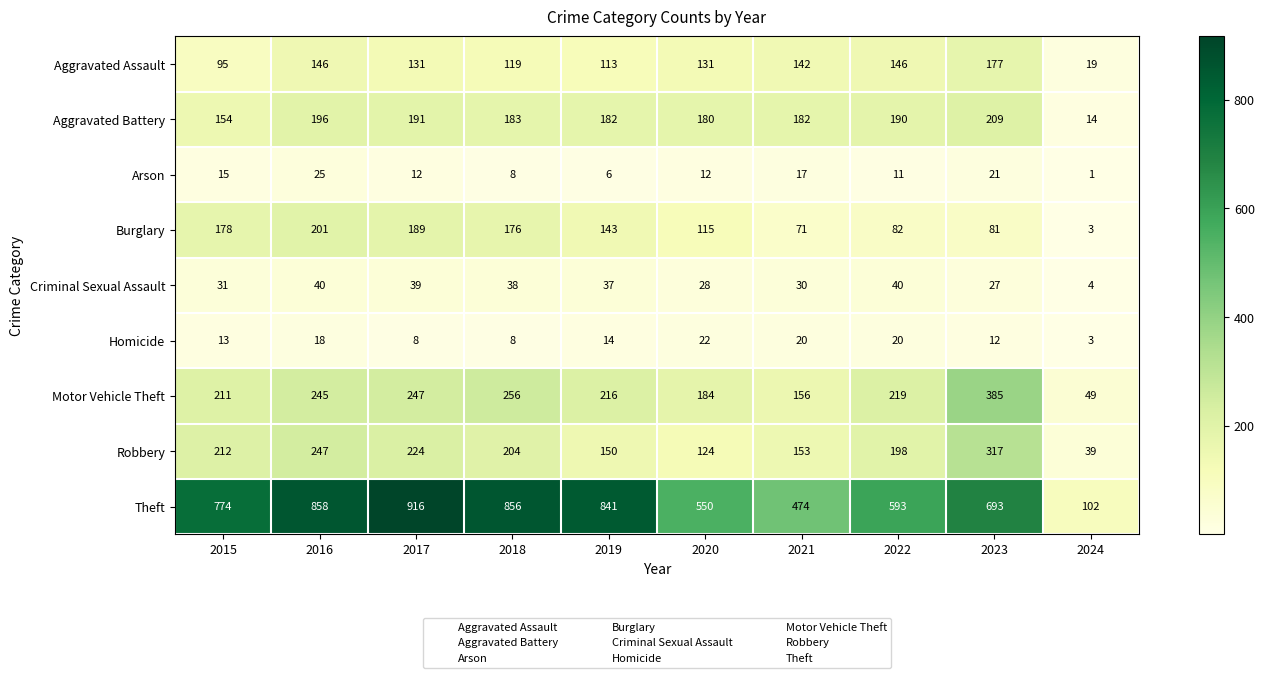

Which series has the widest spread of values?

Theft